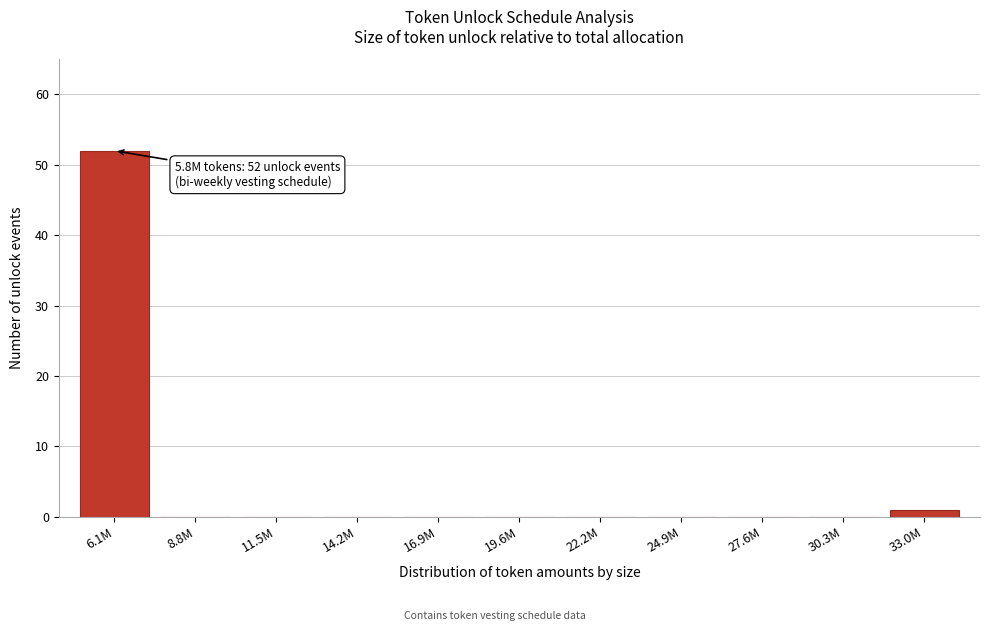

Reading left to right, transcribe all the data shown in this chart.

6.1M=52	8.8M=0	11.5M=0	14.2M=0	16.9M=0	19.6M=0	22.2M=0	24.9M=0	27.6M=0	30.3M=0	33.0M=1